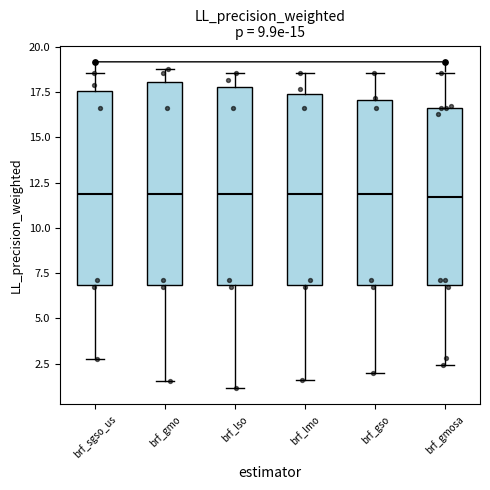

Reading left to right, transcribe this box plot: for each box, give where its median line is, the range the box spans, and where its two whiskers end, as read against the y-axis. The values are not printed on the chart, so give them approximately, as read against the axis.

brf_sgso_us: median 12.0, box 7.0 to 17.5, whiskers 3.0 to 18.5
brf_gmo: median 12.0, box 7.0 to 18.0, whiskers 1.5 to 19.0
brf_lso: median 12.0, box 7.0 to 18.0, whiskers 1.0 to 18.5
brf_lmo: median 12.0, box 7.0 to 17.5, whiskers 1.5 to 18.5
brf_gso: median 12.0, box 7.0 to 17.0, whiskers 2.0 to 18.5
brf_gmosa: median 11.5, box 7.0 to 16.5, whiskers 2.5 to 18.5